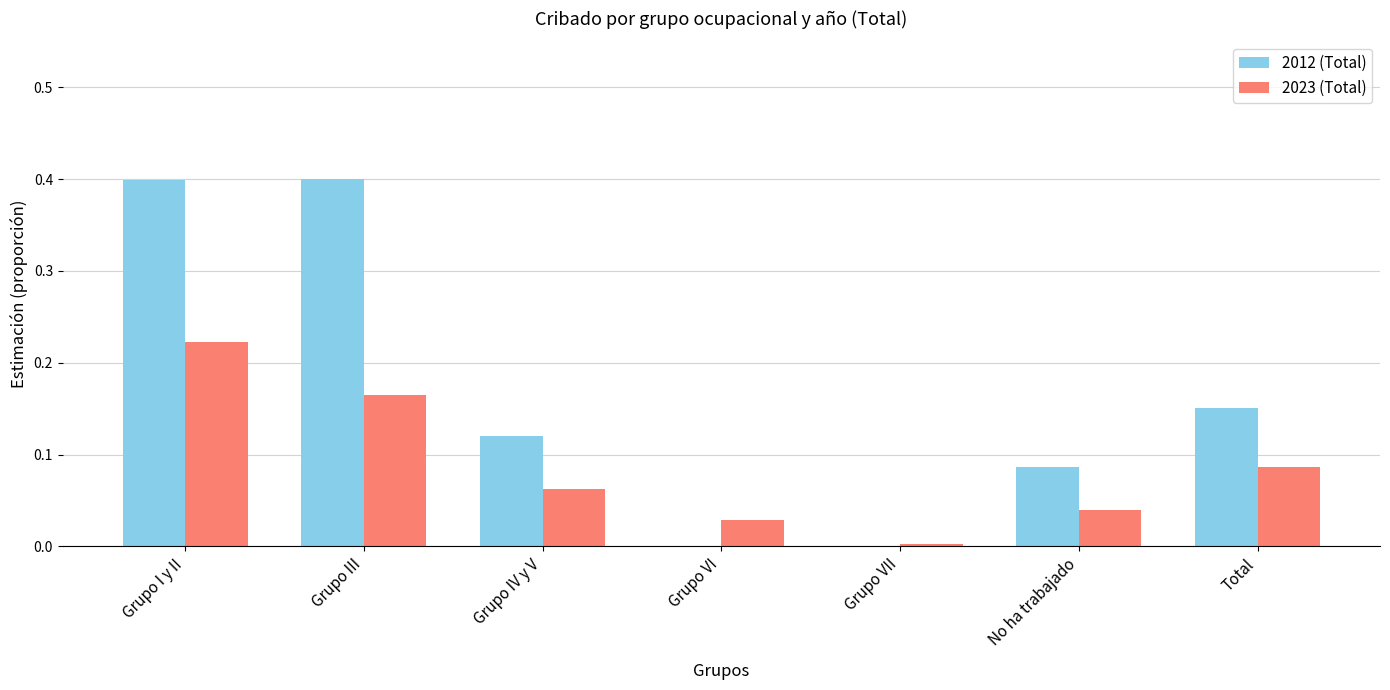

True or false: 2012 (Total) has a value of 0.2 at Grupo IV y V.

False